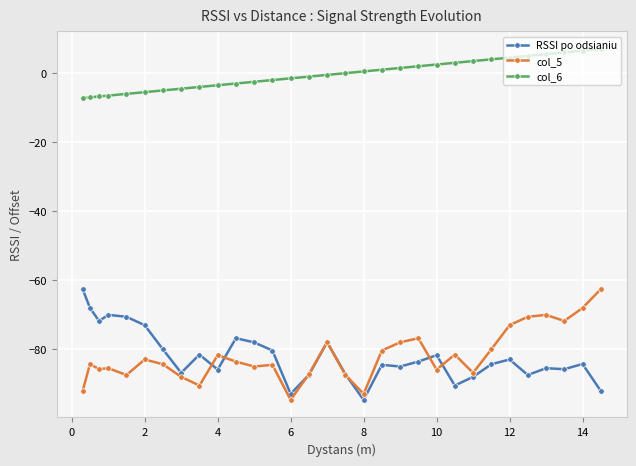

What is the minimum value for col_5?

-94.6